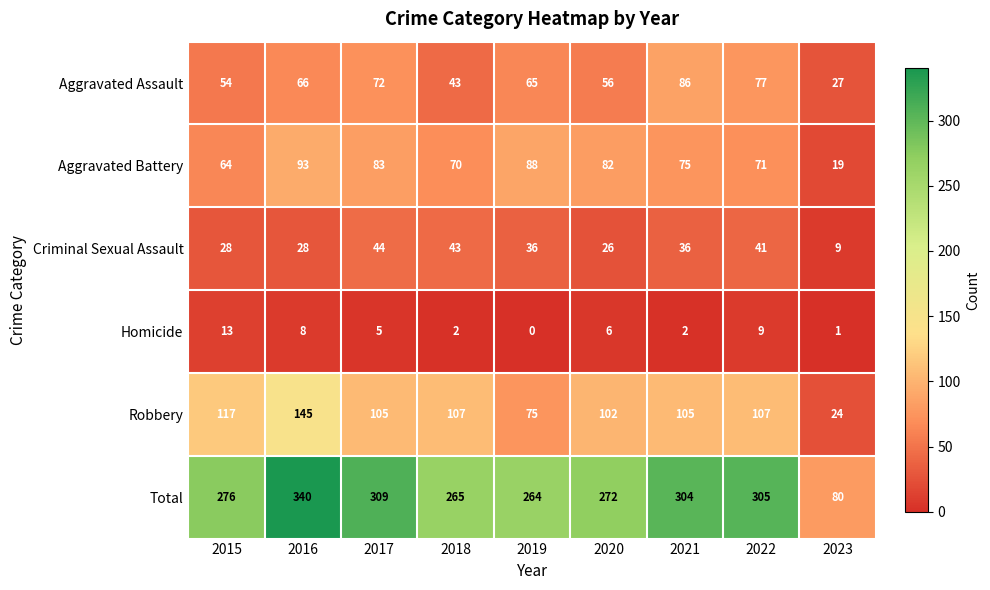

Where is Robbery nearest to the value 84?

2019